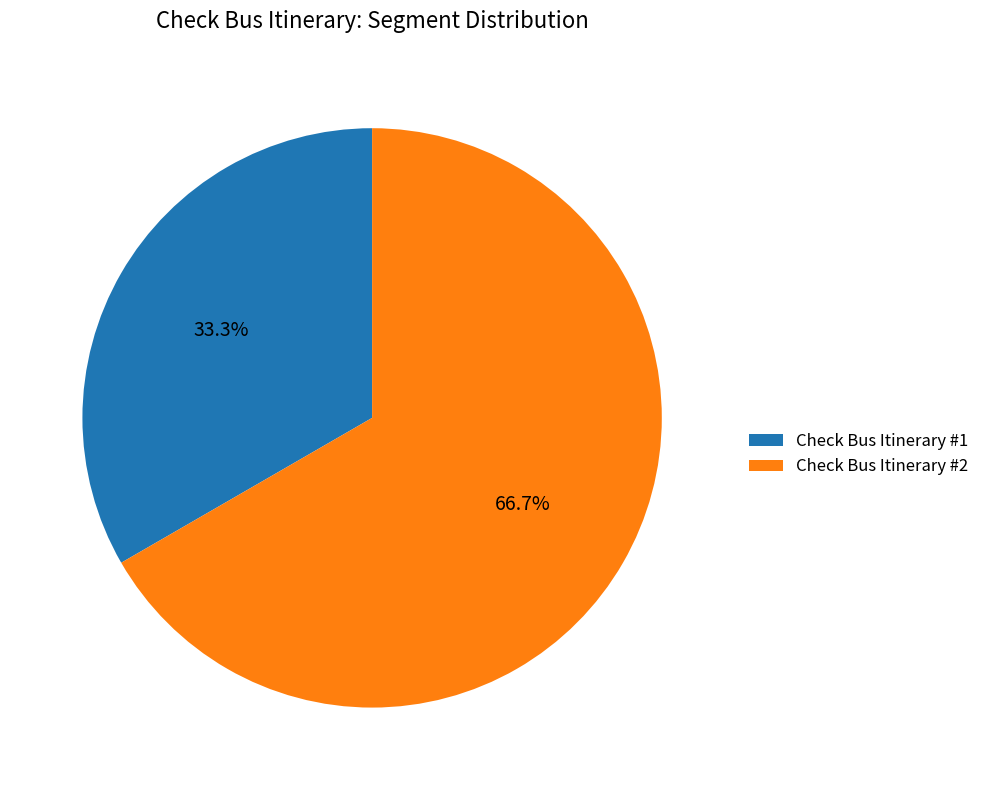

Which category has the smallest portion of the pie?

Check Bus Itinerary #1